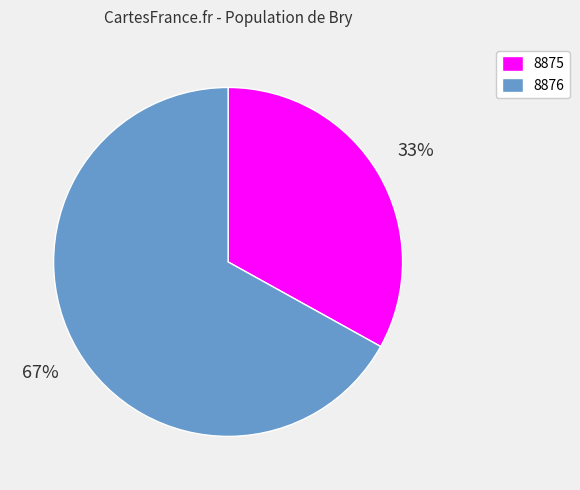

What is the largest slice in the pie chart?

8876